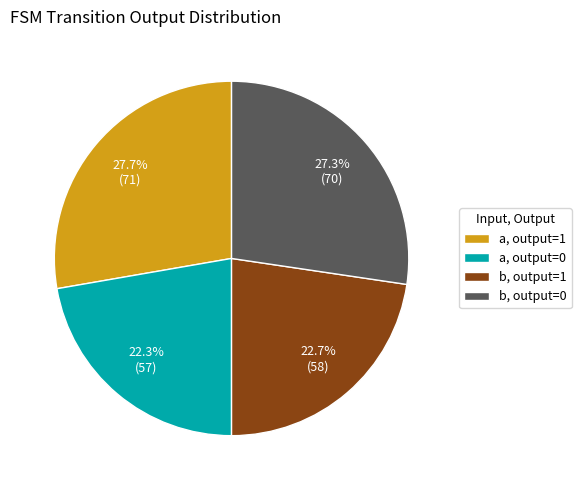

Which has a higher value, b, output=1 or b, output=0?

b, output=0